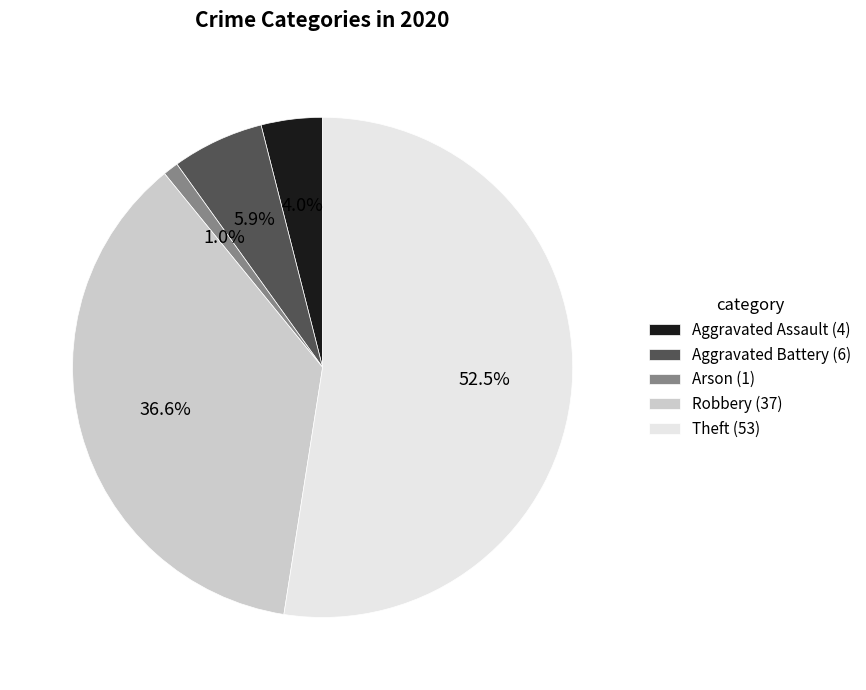

Is there a majority slice in this chart?

Yes